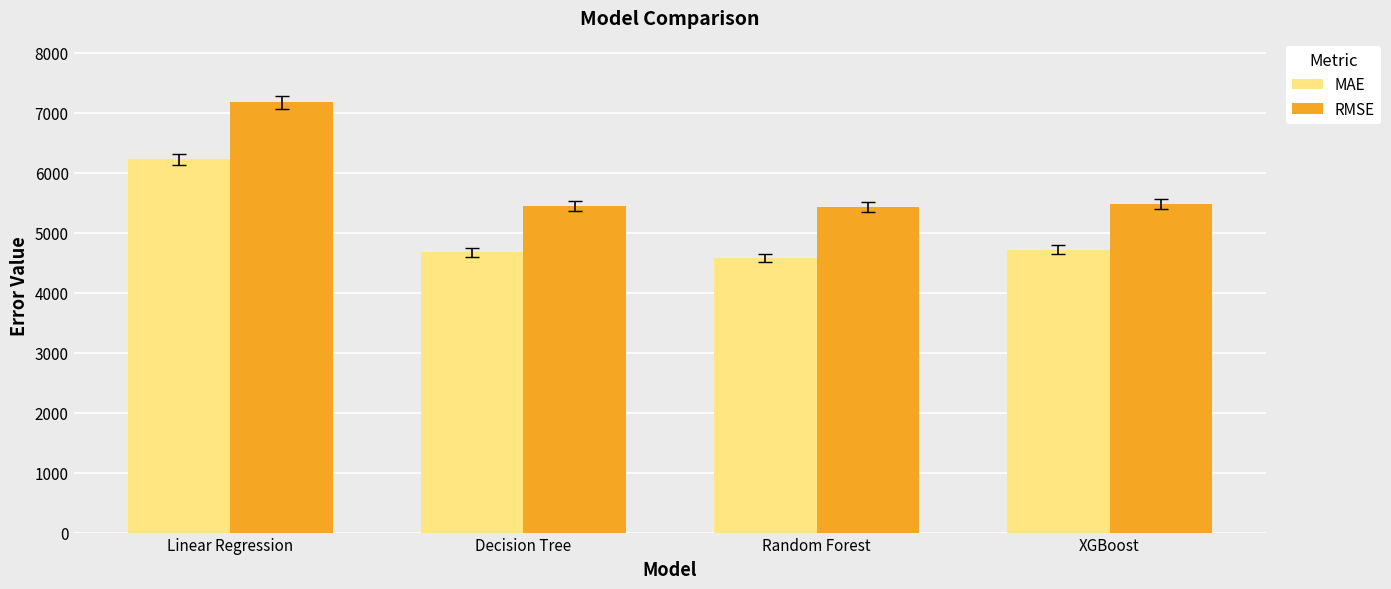

What are all the series names shown in the legend?

MAE, RMSE